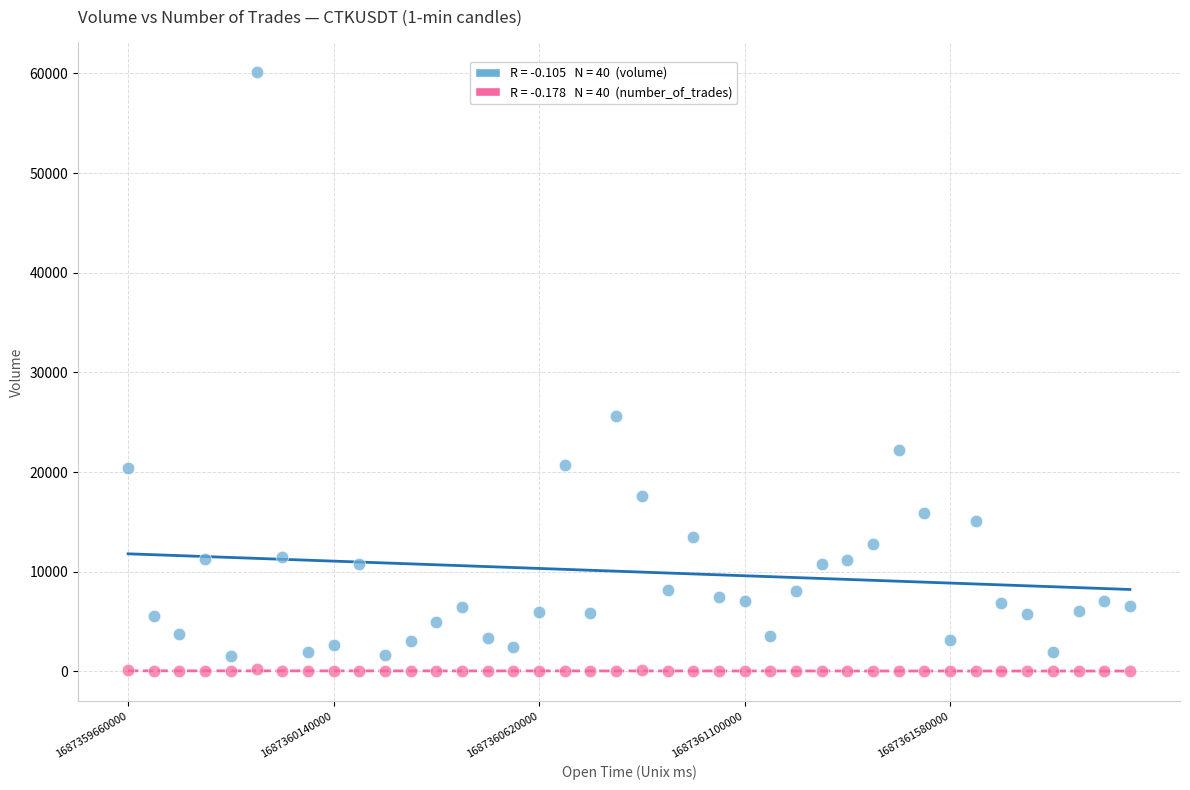

Across all series, what Y value is closest to 30054?

25675